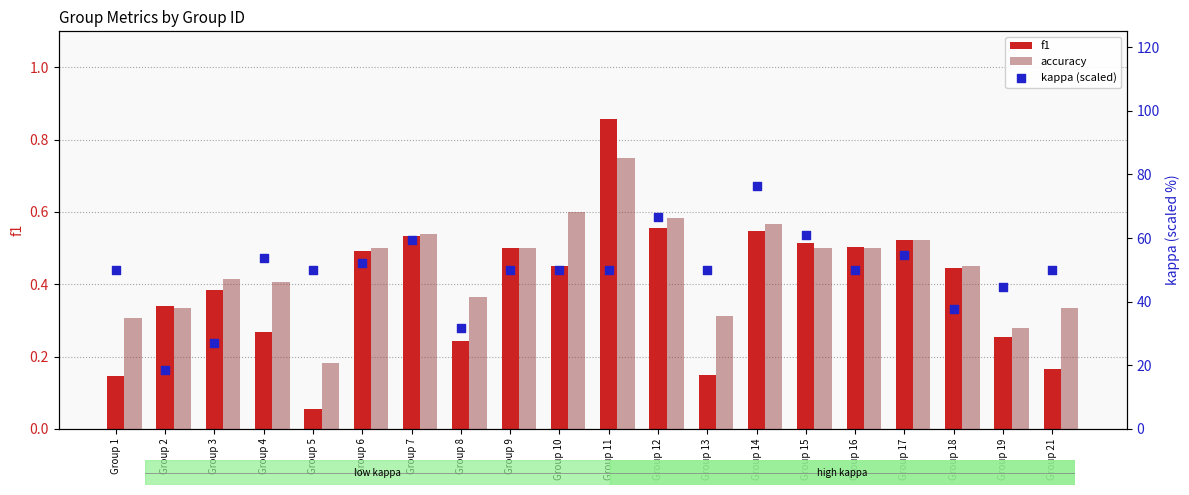

Which series has the largest total across all categories?

kappa (scaled)